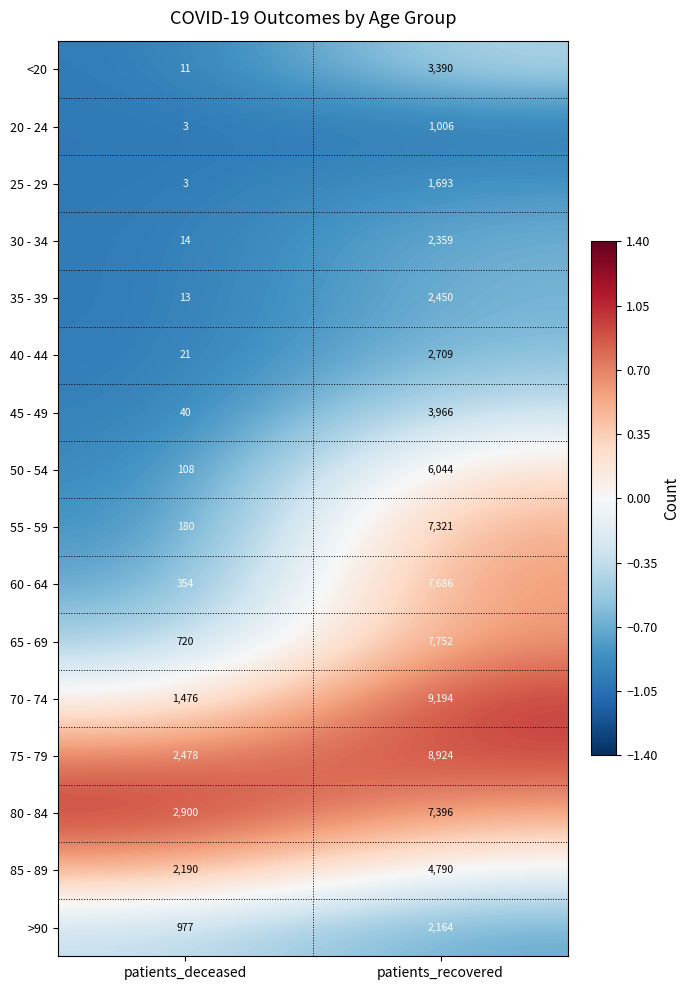

What is the maximum value shown in the chart?

9194